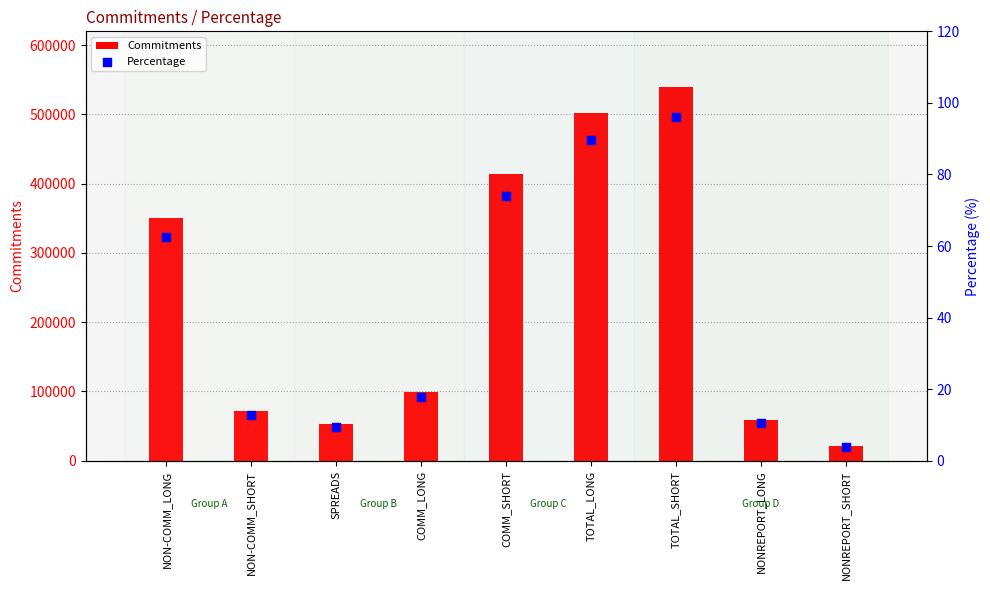

Is the value of Commitments at COMM_LONG greater than the value of Percentage at NON-COMM_LONG?

Yes